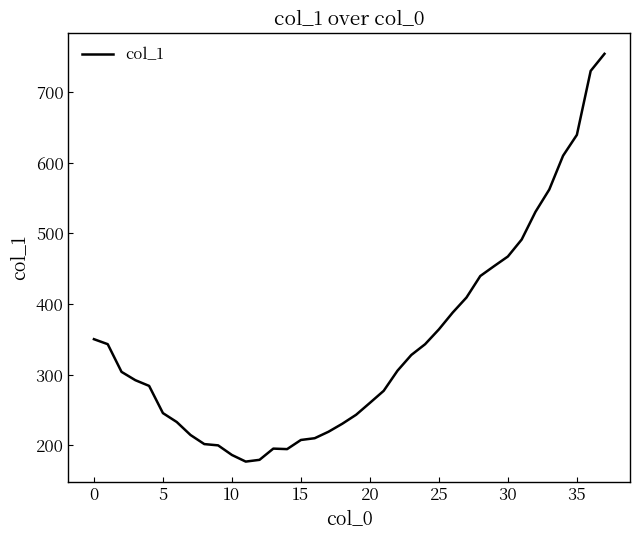

What is the smallest value displayed?

177.1